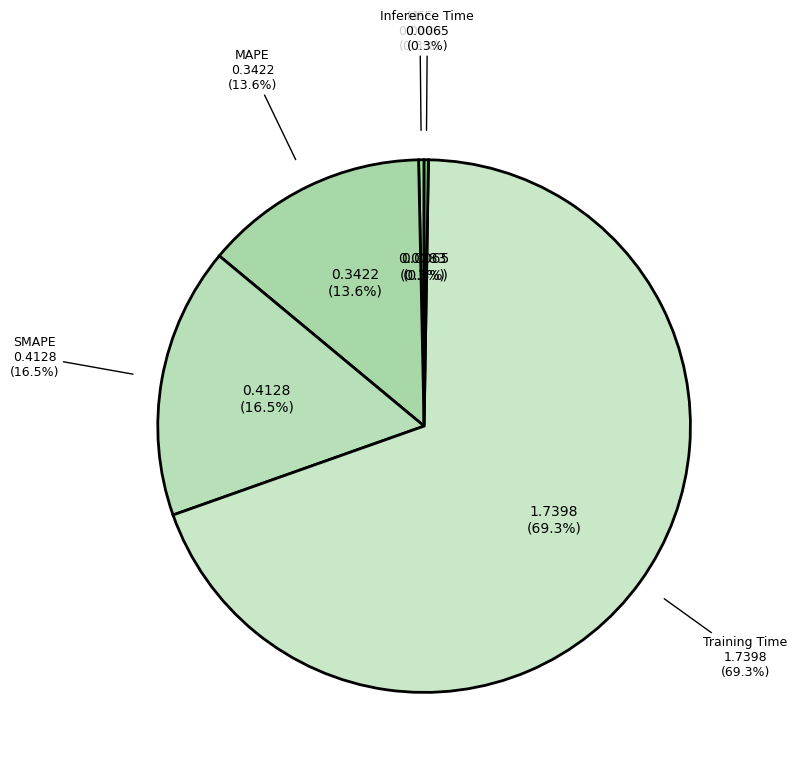

What percentage is NOT represented by Inference Time?

99.7%